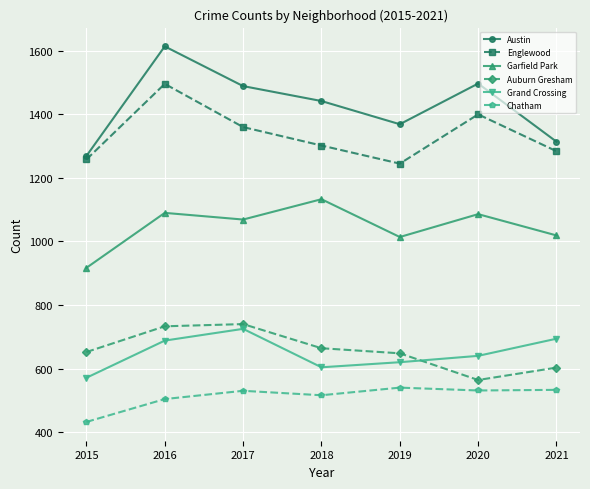

Read the Auburn Gresham value at 2018.

664